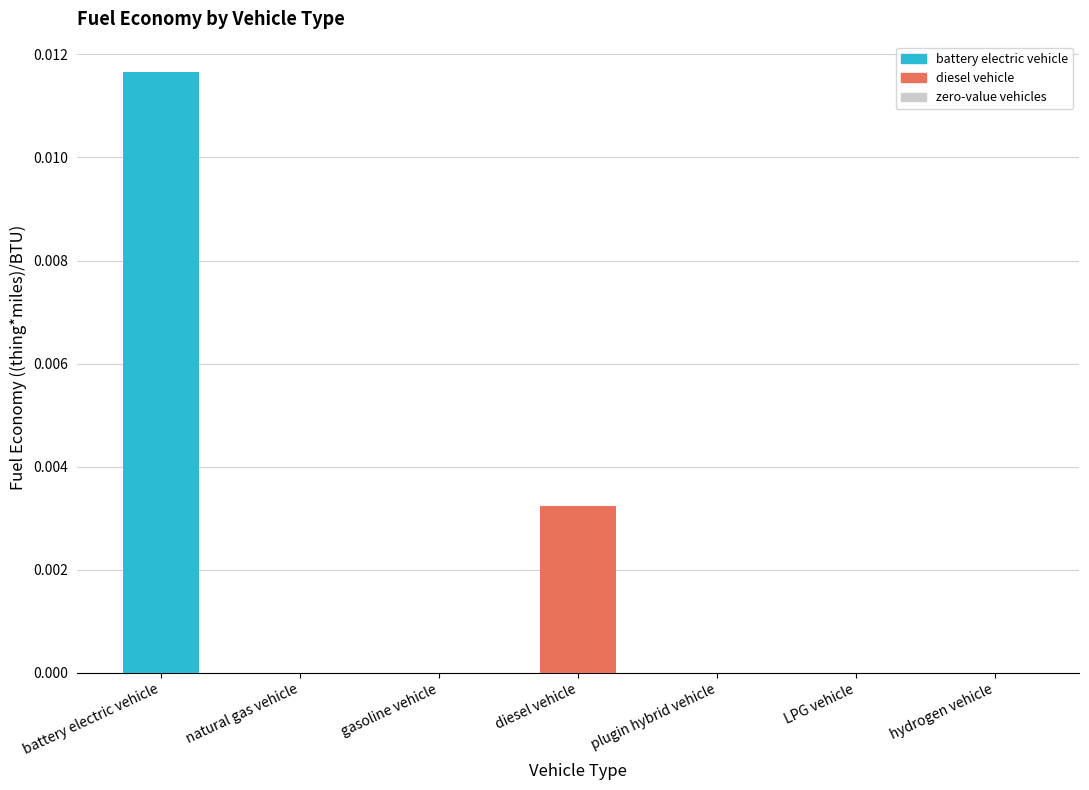

The chart shows a value of -0.0 at natural gas vehicle. True or false?

False